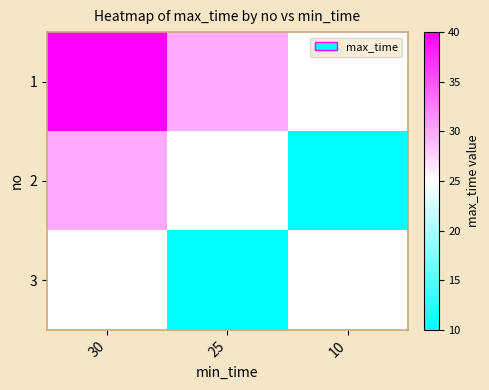

Count the number of categories in the chart.

3